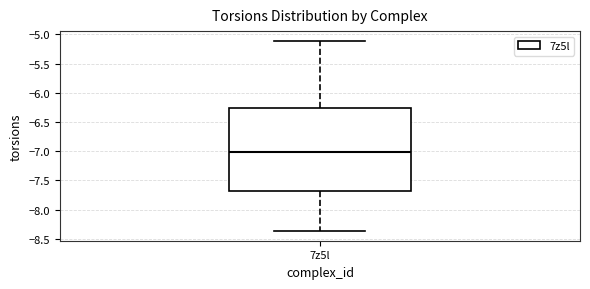

Transcribe this box plot: give where the median line is, the range the box spans, and where the two whiskers end, as read against the y-axis. The values are not printed on the chart, so give them approximately, as read against the axis.

median -7.00, box -7.70 to -6.25, whiskers -8.35 to -5.10